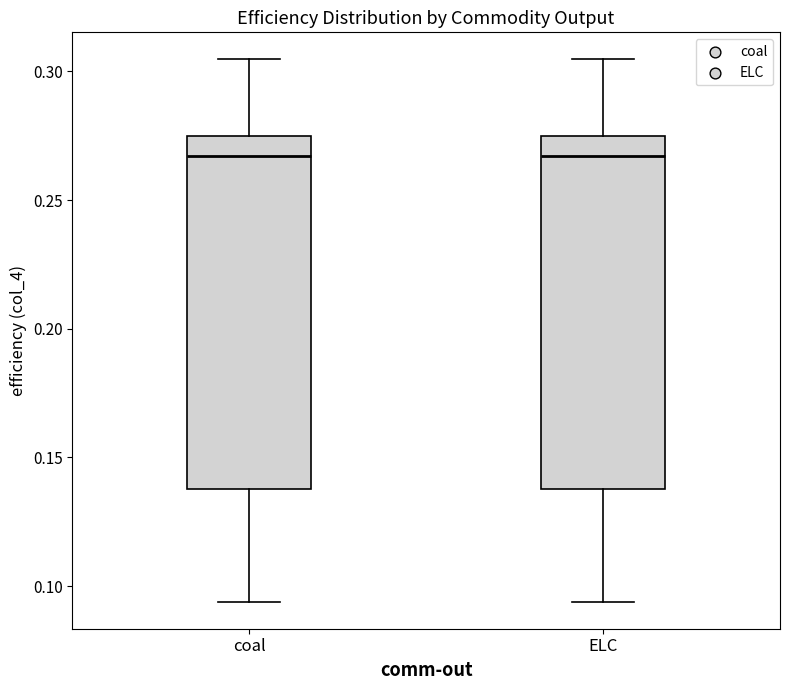

Reading left to right, transcribe this box plot: for each box, give where its median line is, the range the box spans, and where its two whiskers end, as read against the y-axis. The values are not printed on the chart, so give them approximately, as read against the axis.

coal: median 0.265, box 0.140 to 0.275, whiskers 0.095 to 0.305
ELC: median 0.265, box 0.140 to 0.275, whiskers 0.095 to 0.305